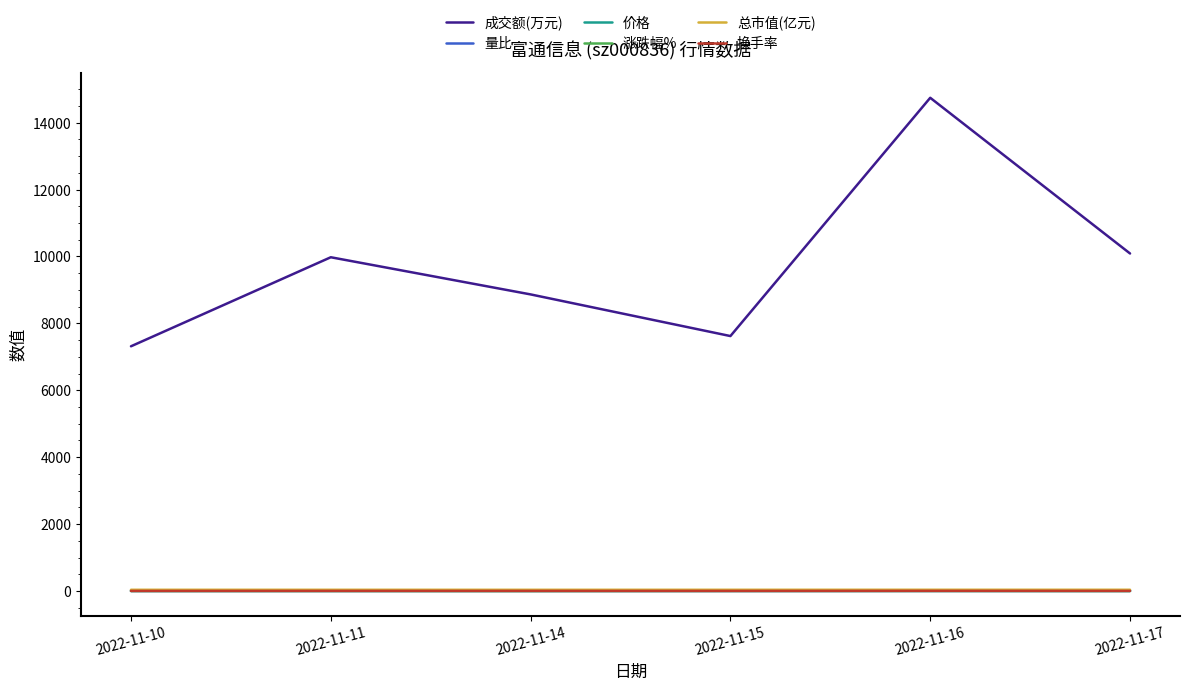

Which category has the highest value across all series?

2022-11-16